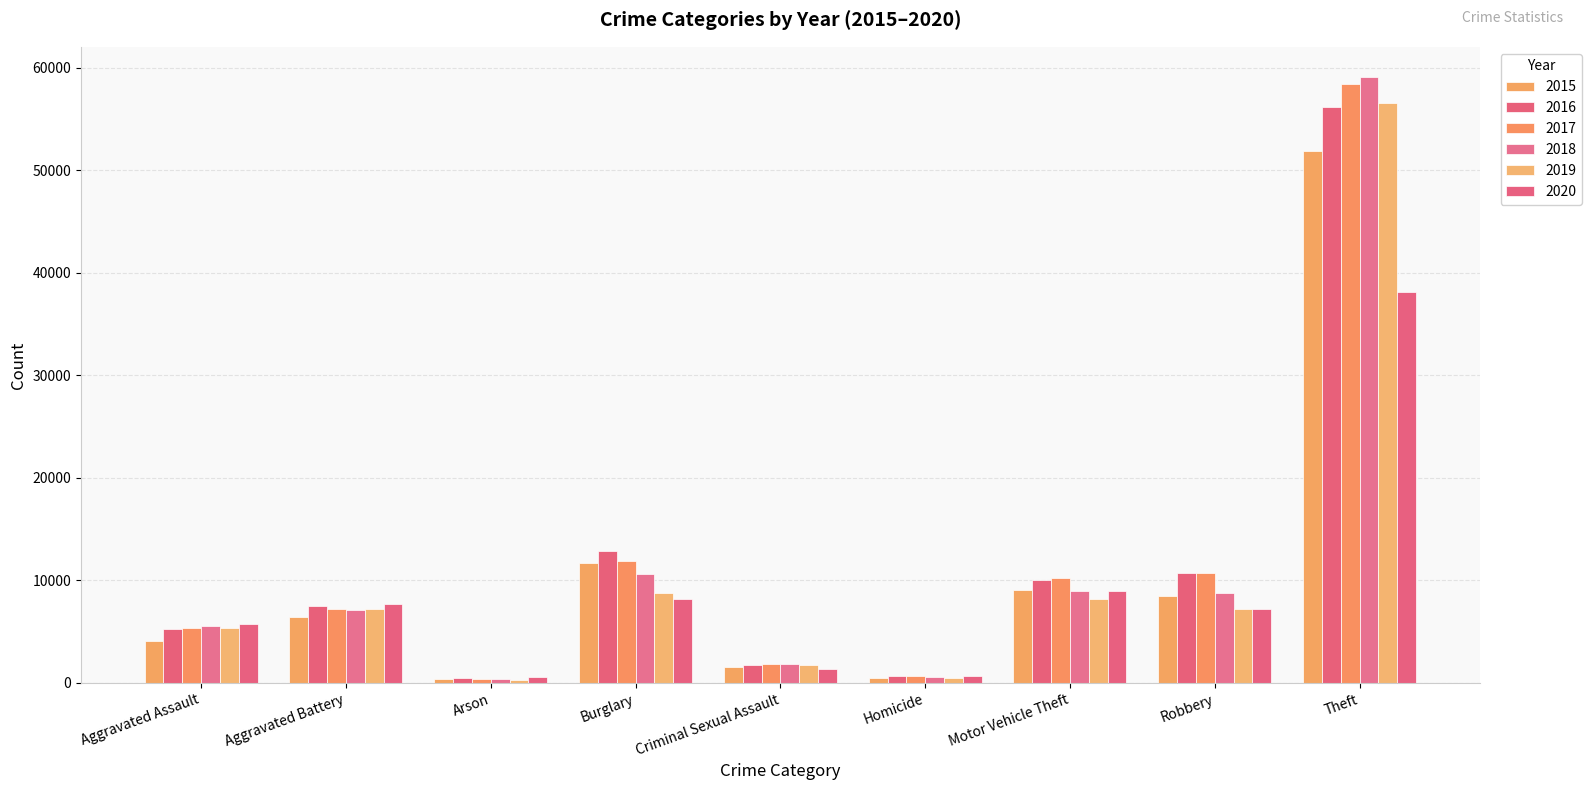

Reading right to left, extract all data points from this chart.

2015: 51902	8516	9064	457	1572	11689	415	6435	4090
2016: 56147	10764	10087	720	1733	12840	476	7534	5268
2017: 58402	10698	10232	632	1835	11904	418	7254	5342
2018: 59075	8761	8961	539	1871	10672	340	7114	5507
2019: 56580	7180	8157	463	1770	8741	332	7206	5363
2020: 38140	7220	8961	724	1379	8164	541	7744	5765